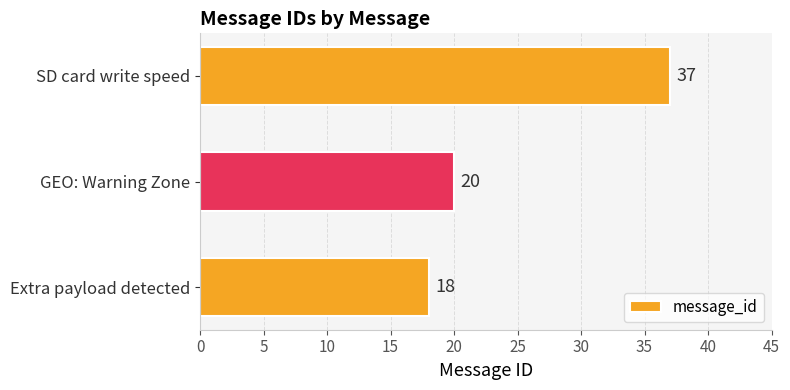

List the labels in order of value, smallest first.

Extra payload detected, GEO: Warning Zone, SD card write speed